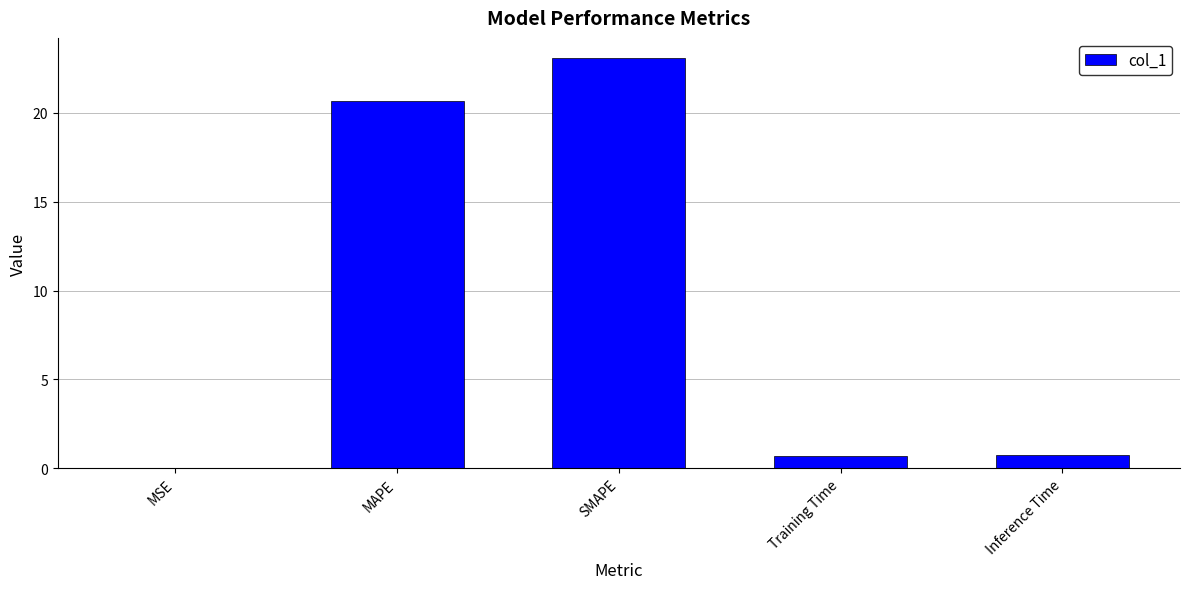

At which category does the chart reach its peak across all series?

SMAPE